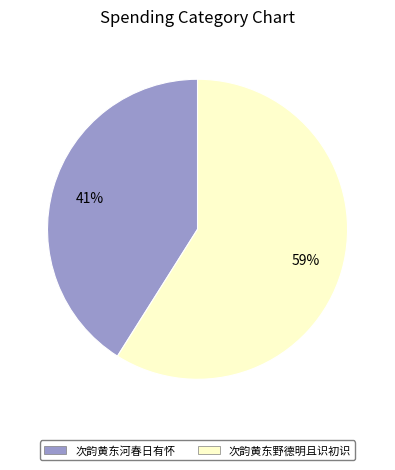

Which category has the smallest portion of the pie?

次韵黄东河春日有怀